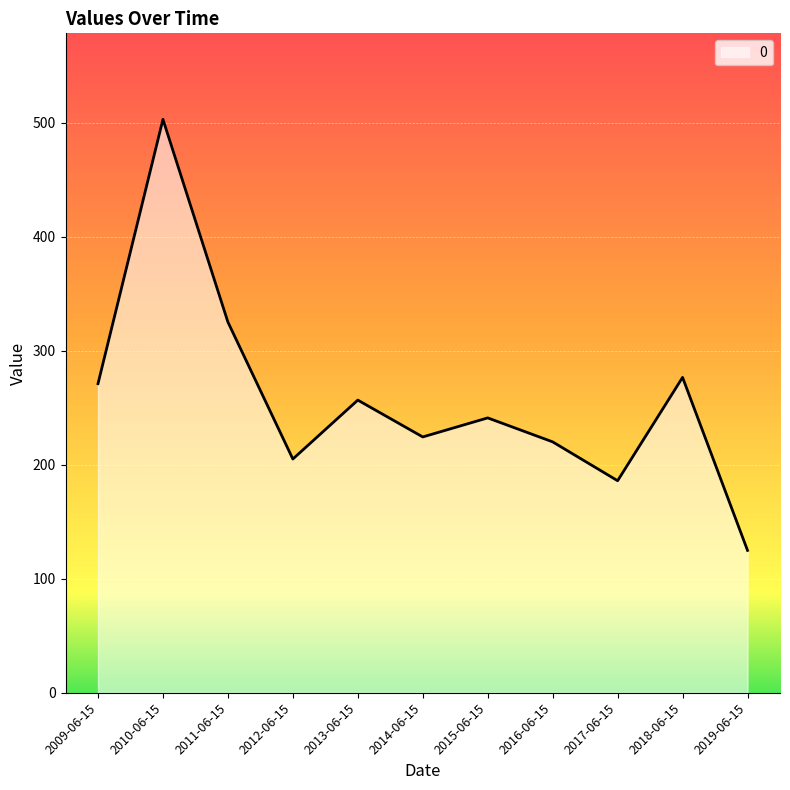

Where is the data nearest to the value 313?

2011-06-15